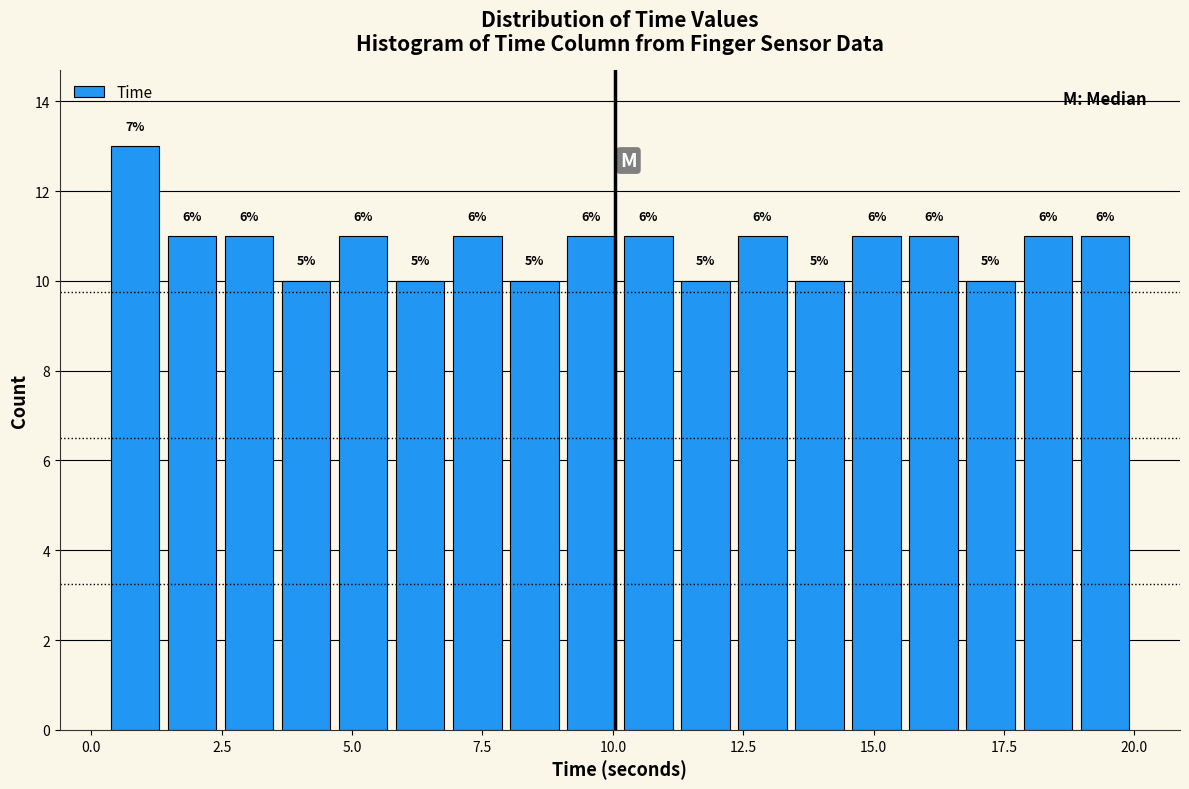

Around what value on the x-axis is the tallest bar? Give the approximate position of its centre, as read against the axis.

1.0